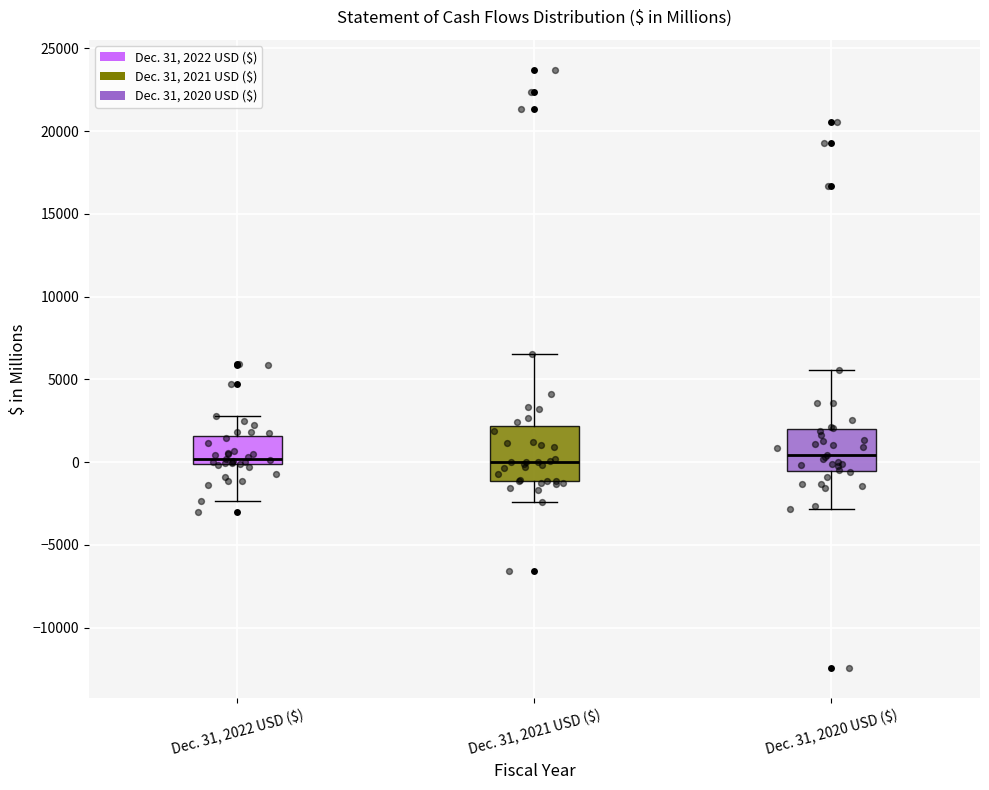

Reading left to right, read every box against the y-axis: the position of its median line, the range the box covers, and the ends of its whiskers. The values are not printed on the chart, so give them approximately, as read against the axis.

Dec. 31, 2022 USD ($): median 0 (just above the box's lower edge), box 0 to 1500, whiskers -2500 to 3000
Dec. 31, 2021 USD ($): median 0, box -1000 to 2000, whiskers -2500 to 6500
Dec. 31, 2020 USD ($): median 500, box -500 to 2000, whiskers -3000 to 5500